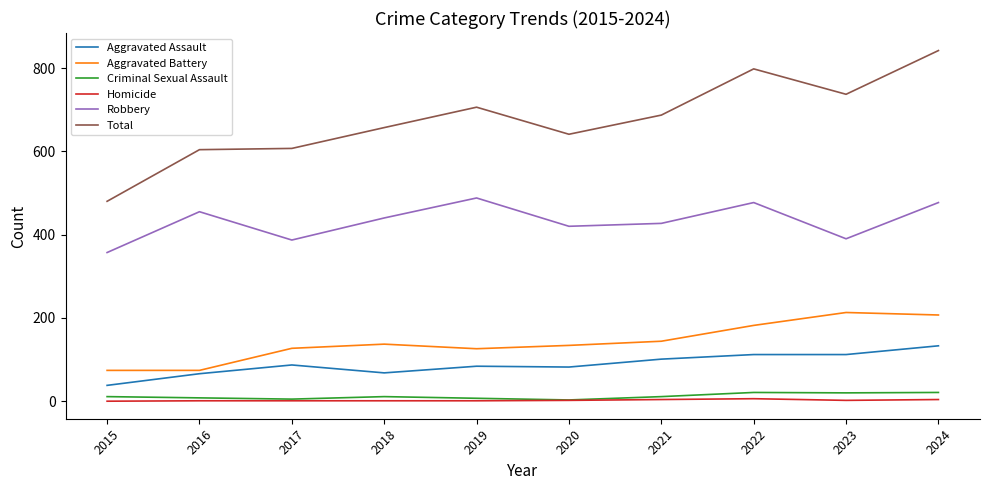

True or false: Criminal Sexual Assault has a value of 3 at 2020.

True